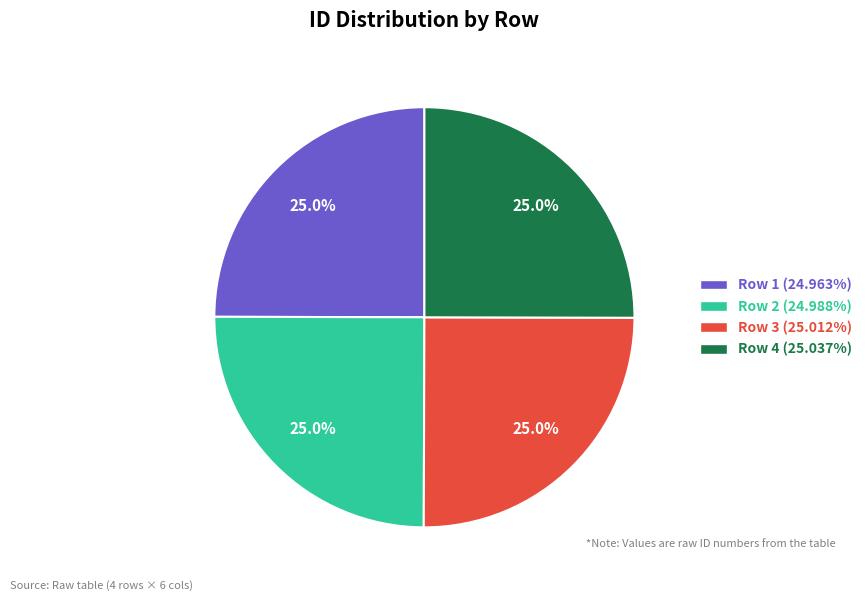

What percentage is NOT represented by Row 3 (25.012%)?

75.0%